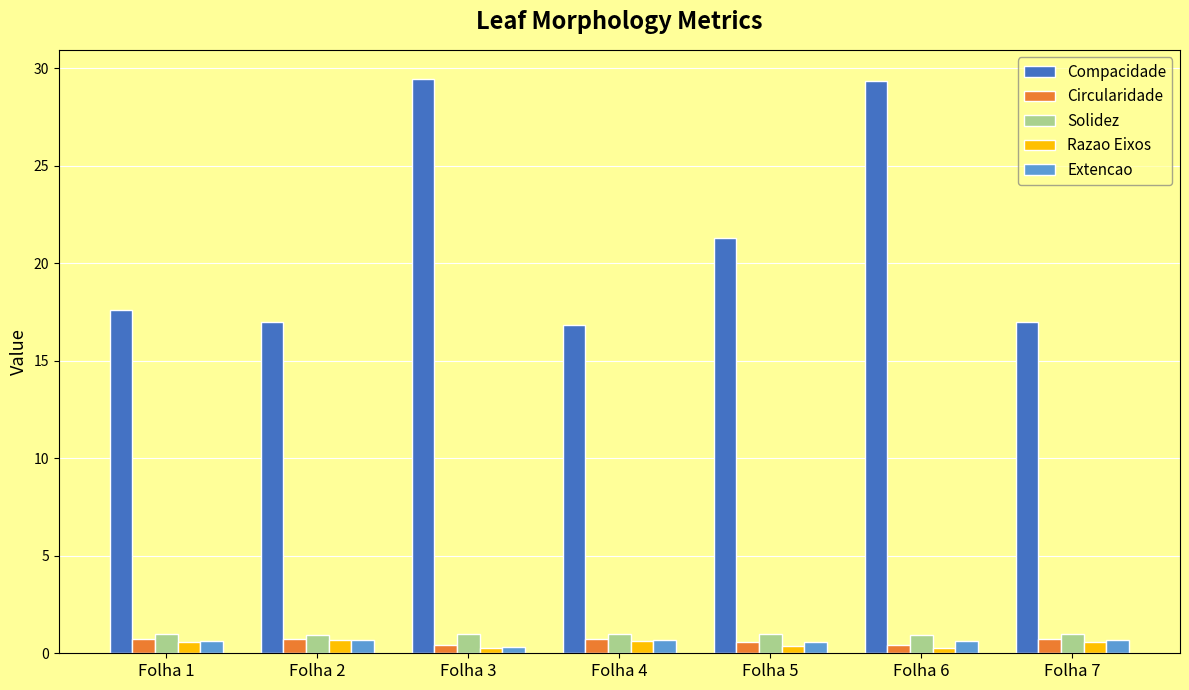

What is the greatest value displayed?

29.5